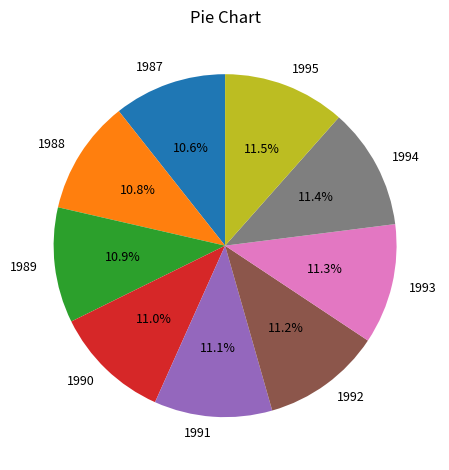

Is there any slice that represents more than half of the pie?

No